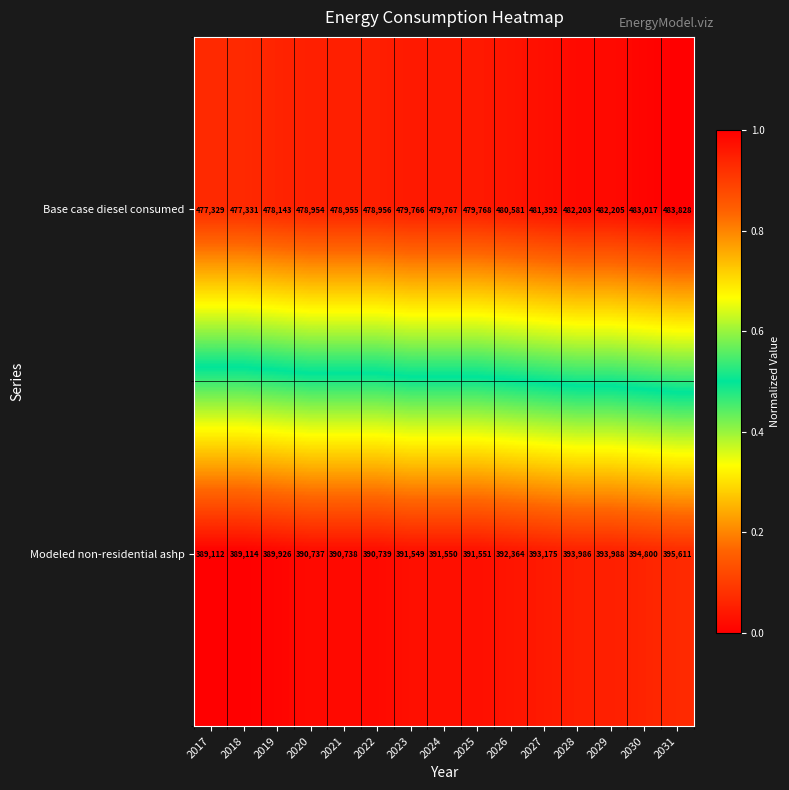

The value of Modeled non-residential ashp at 2023 is 391549. True or false?

True